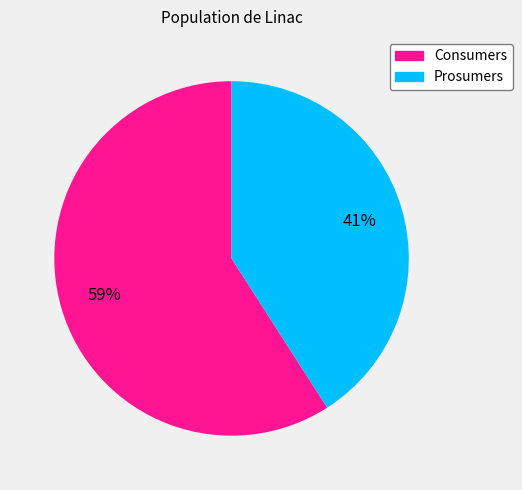

How many segments does this pie chart have?

2